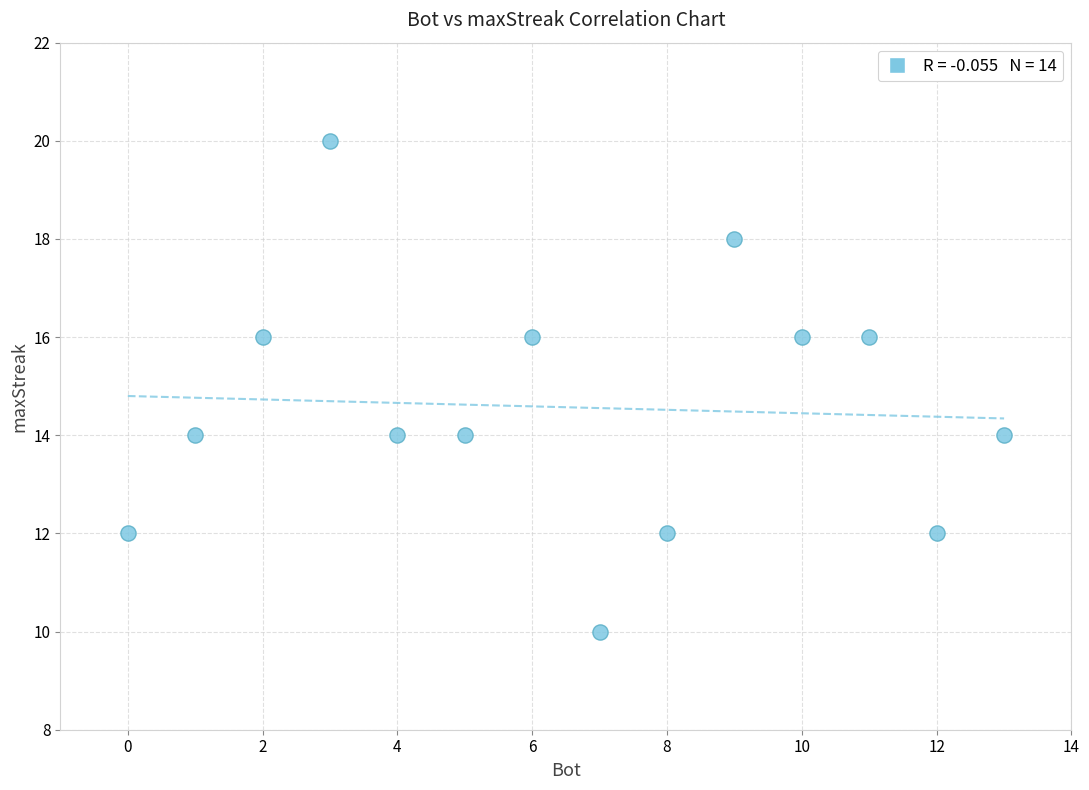

What is the range of X values (max minus min)?

13